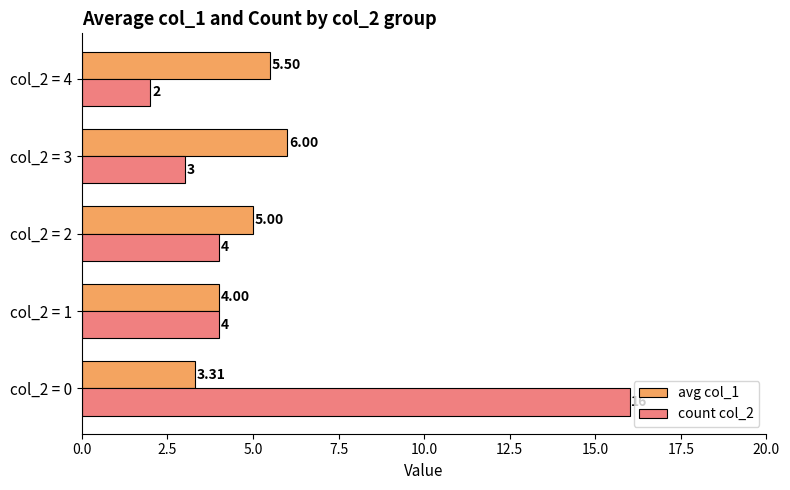

List the labels in order of avg col_1 value, smallest first.

col_2 = 0, col_2 = 1, col_2 = 2, col_2 = 4, col_2 = 3